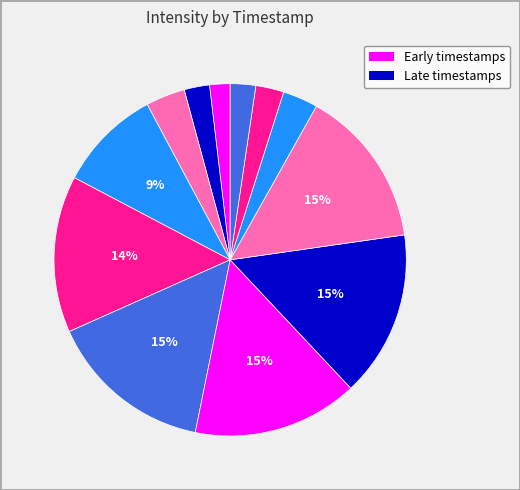

Rank the categories by value from highest to lowest.

1689705459, 1689705159, 1689704859, 1689705759, 1689704559, 1689704259, 1689703959, 1689706059, 1689706359, 1689706659, 1689703659, 1689703359